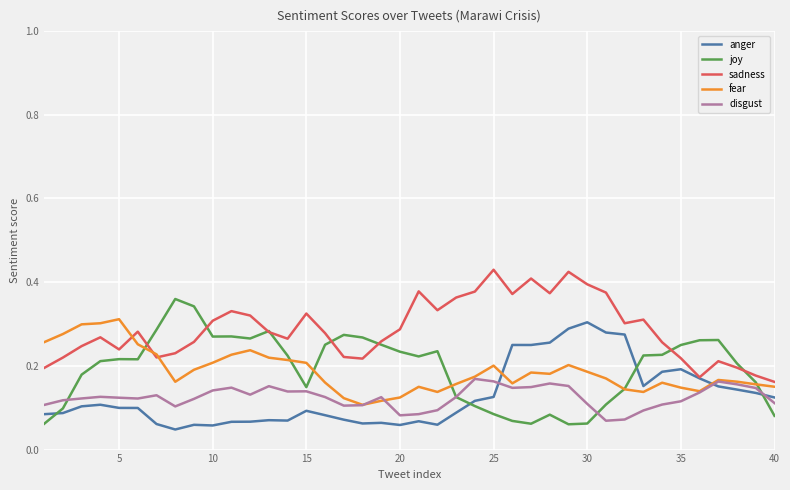

True or false: disgust and sadness cross at least once.

False